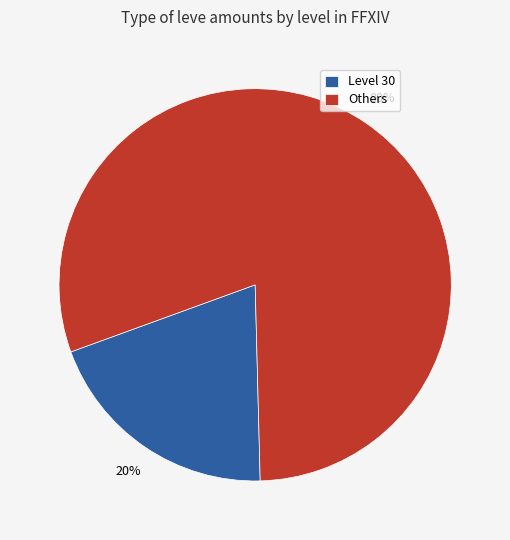

Is there any slice that represents more than half of the pie?

Yes